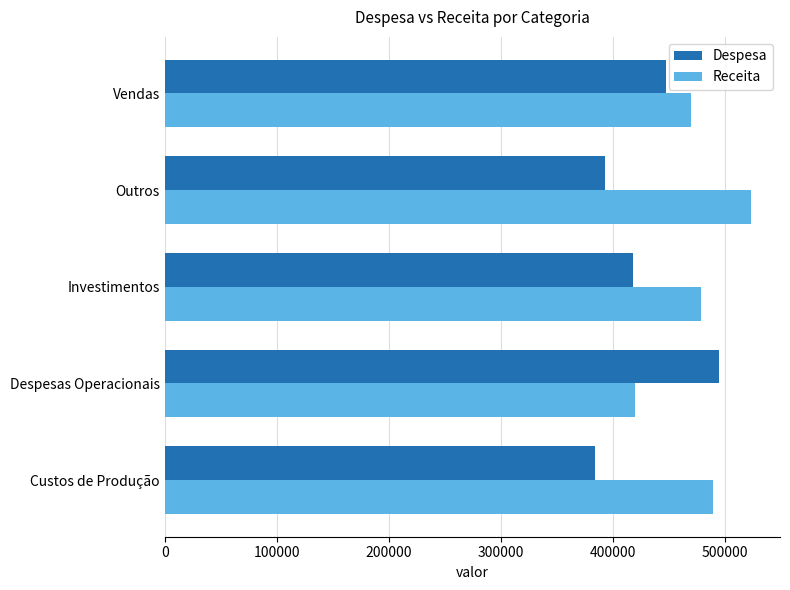

Which series has the largest total across all categories?

Receita